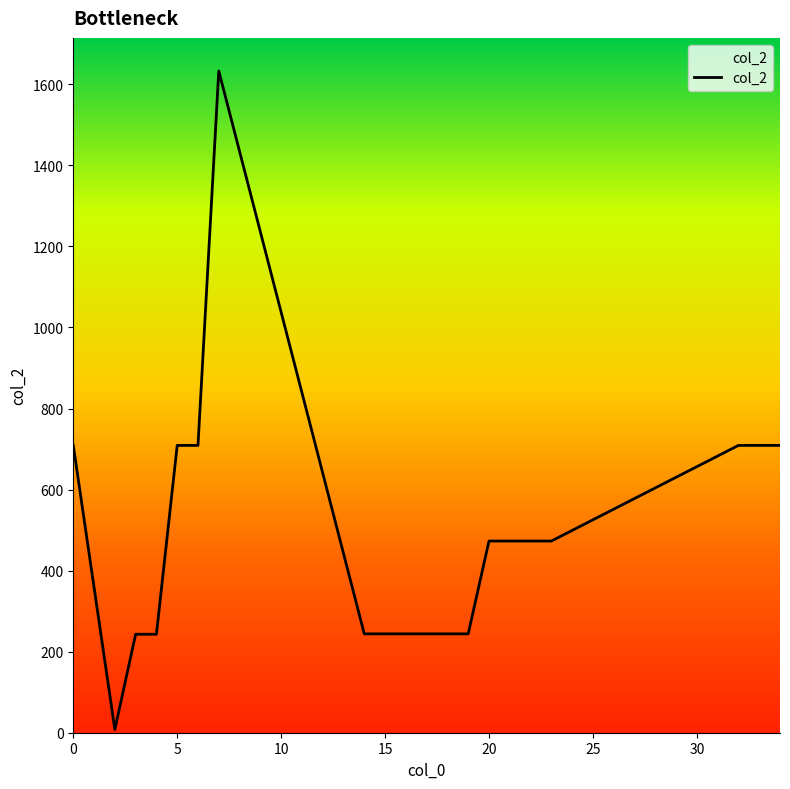

What is the difference between the maximum and minimum values?

1625